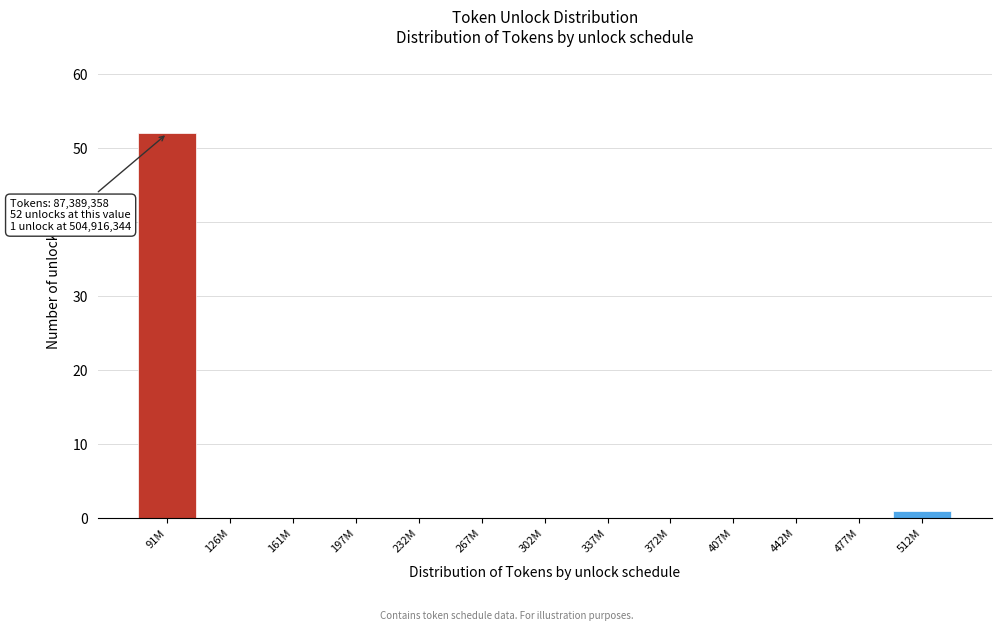

Reading left to right, what are all the values shown in this chart?

91M=52	126M=0	161M=0	197M=0	232M=0	267M=0	302M=0	337M=0	372M=0	407M=0	442M=0	477M=0	512M=1